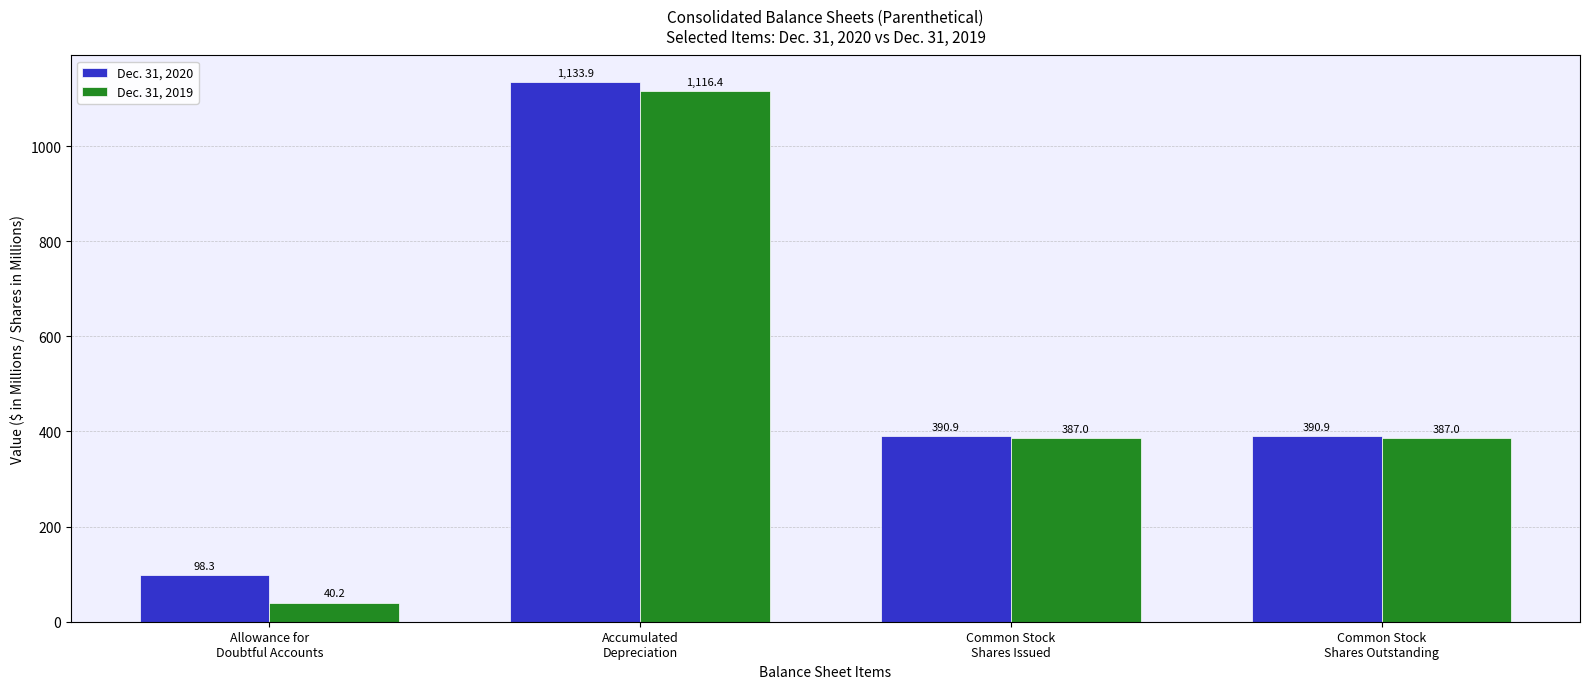

How many bars are there in each group?

2